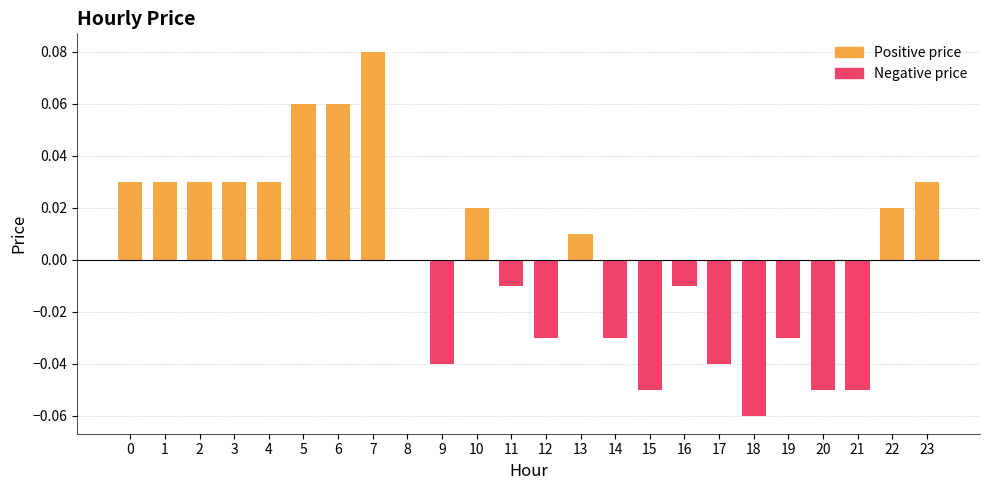

The value at 14 is -0.0. True or false?

True